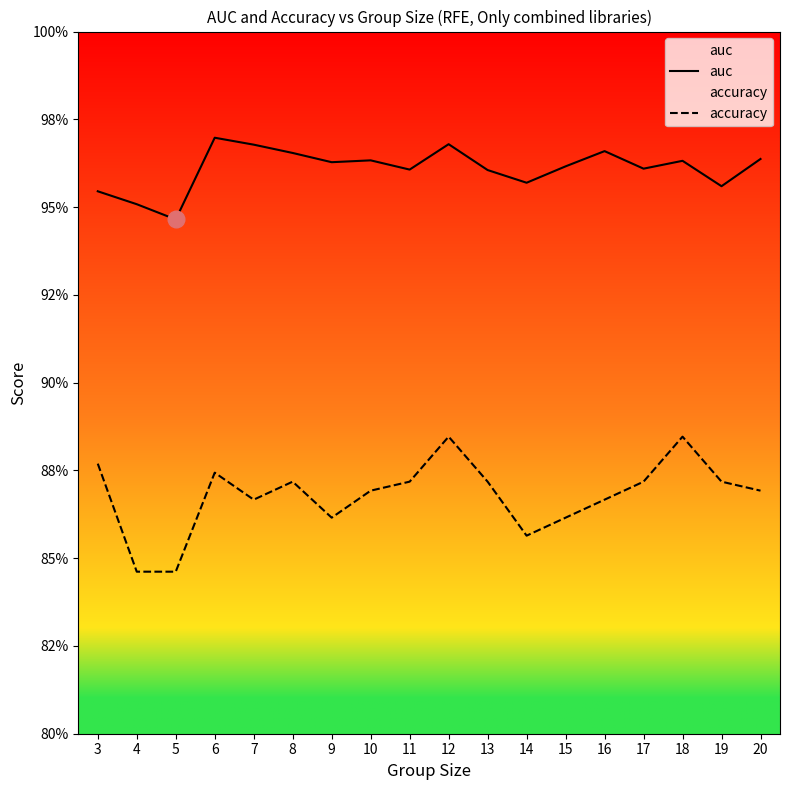

The auc series shows 0.3 at 15. True or false?

False